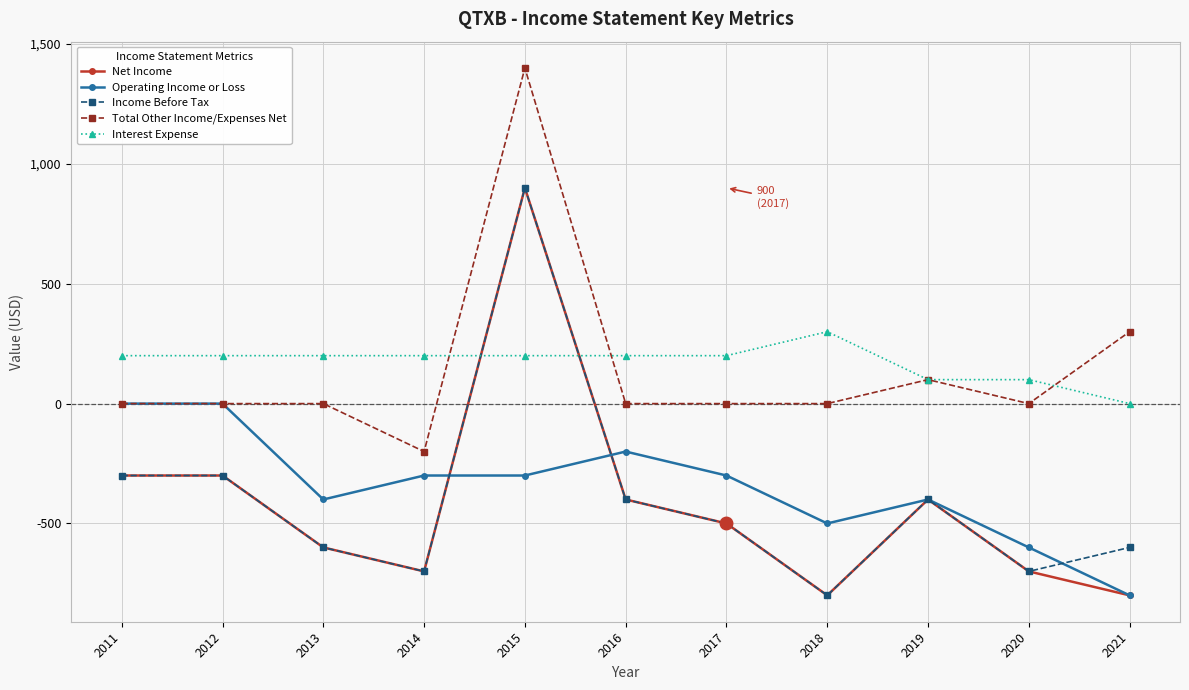

At which label does Income Before Tax reach its minimum?

2018